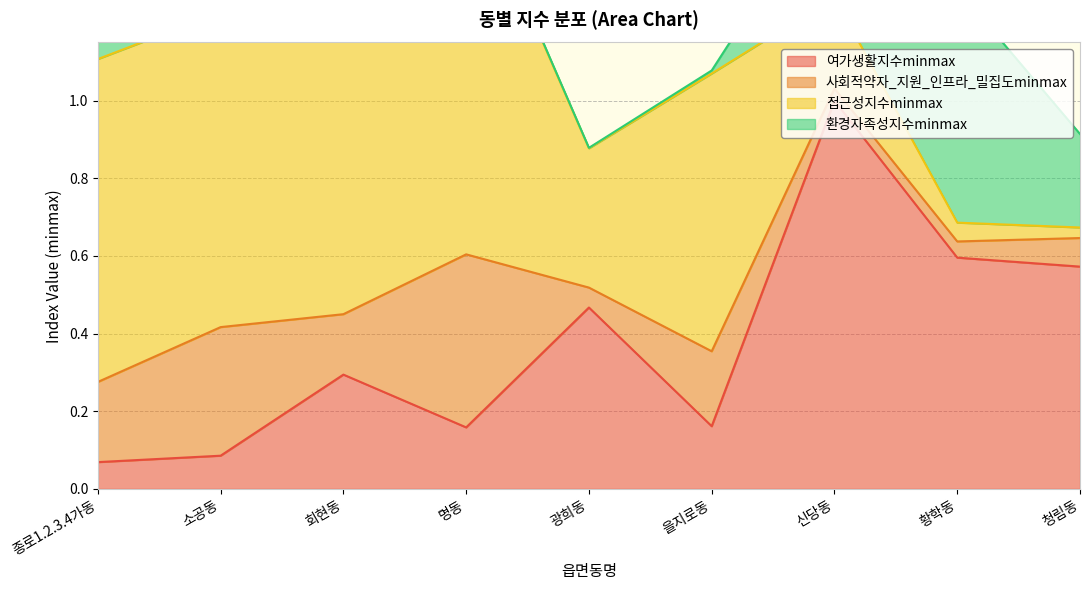

At which label is 환경자족성지수minmax closest to 0?

회현동